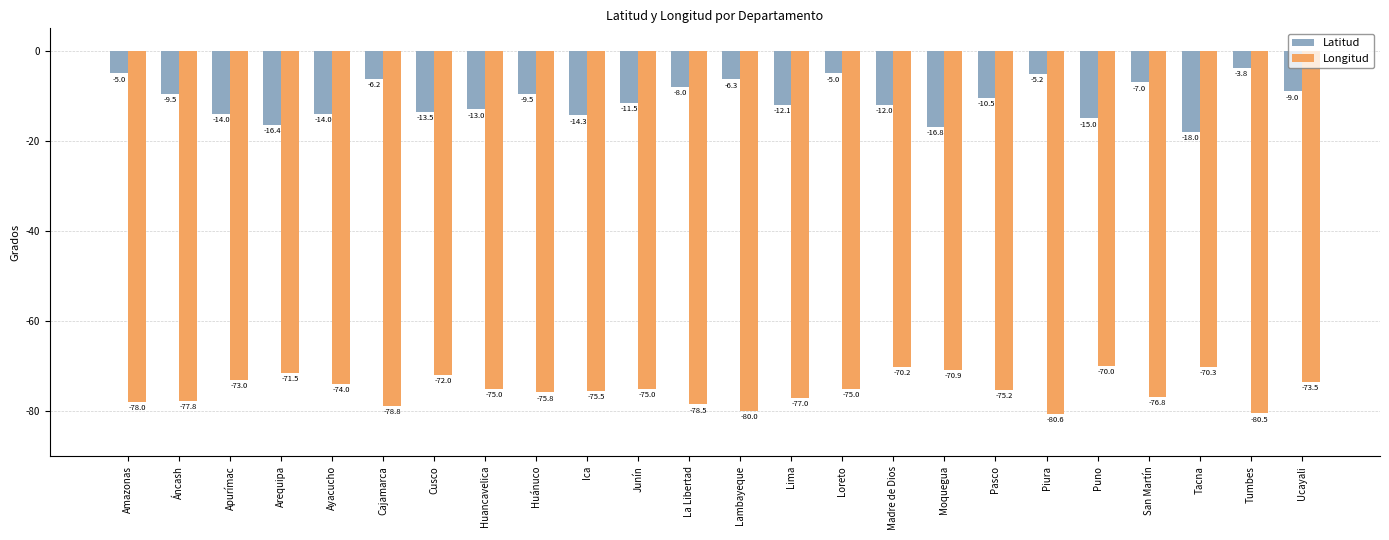

How many groups of bars are there?

24